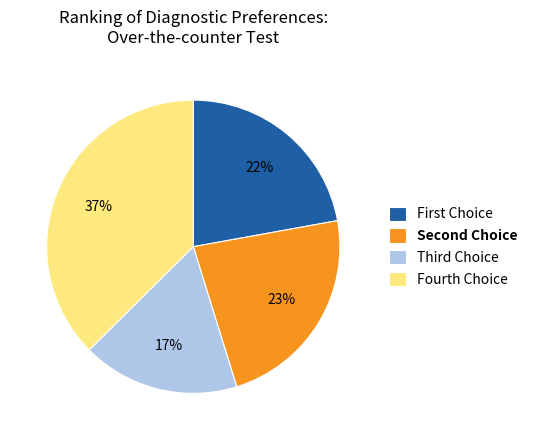

True or false: Fourth Choice accounts for 51% of the total.

False